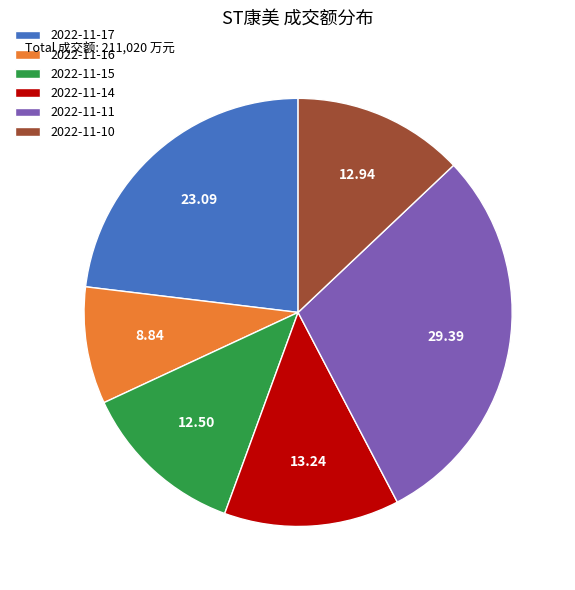

What is the largest slice in the pie chart?

2022-11-11